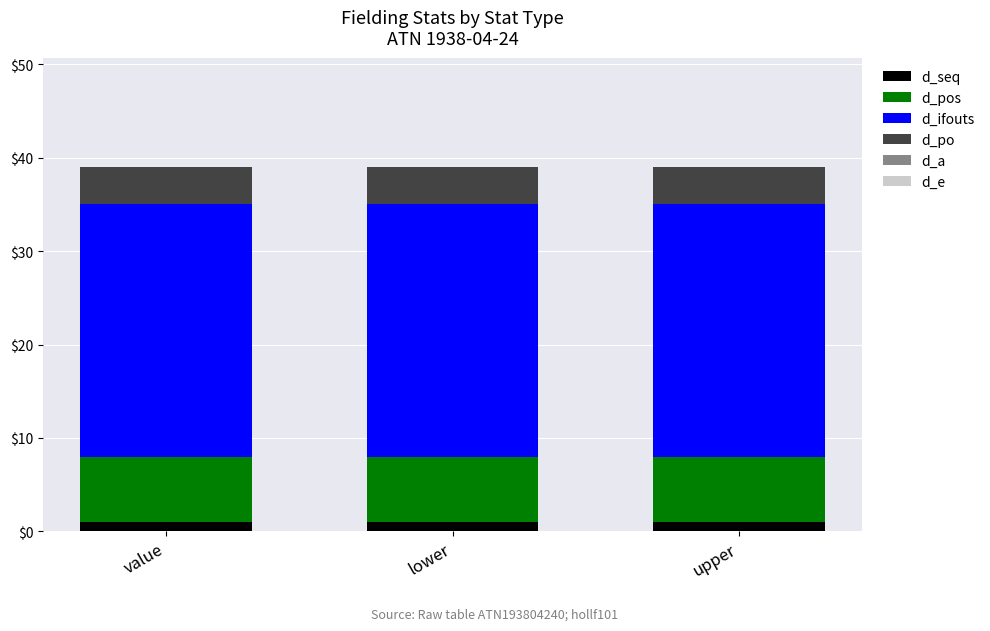

What is the sum of all d_ifouts values?

81